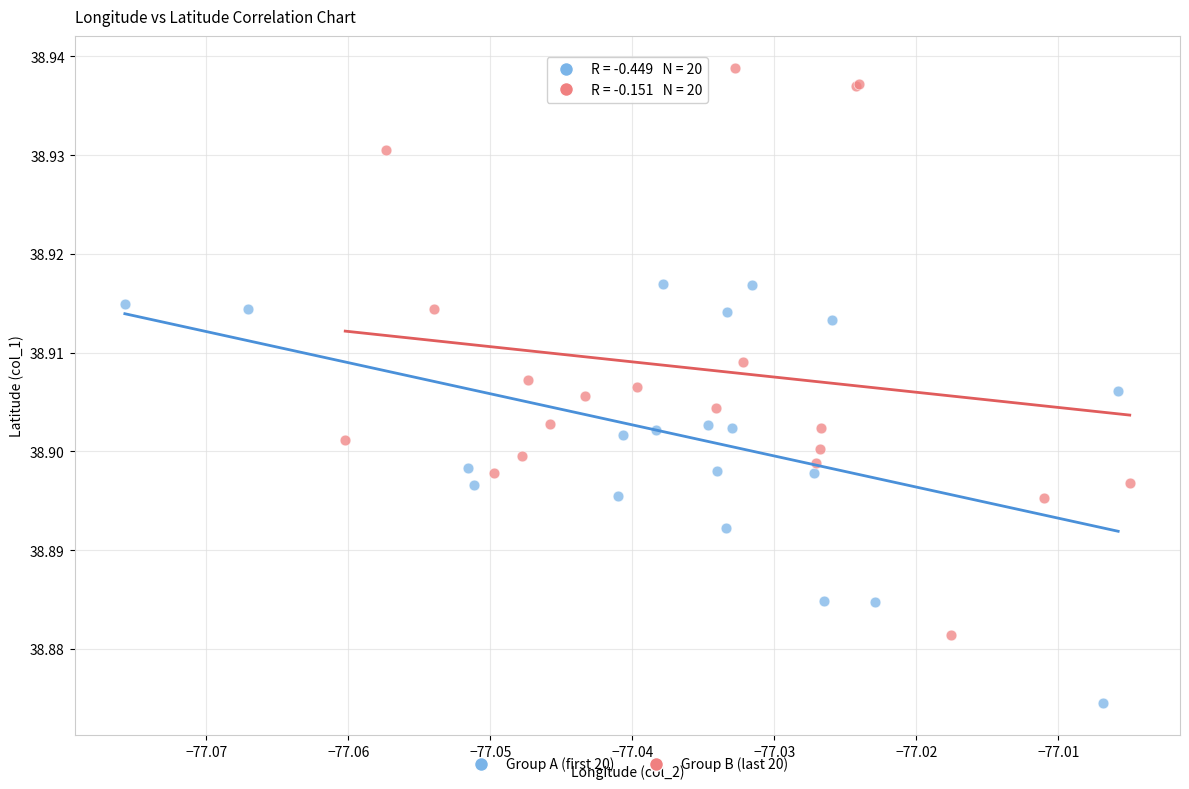

Which series reaches the minimum Y coordinate?

Group A (first 20)